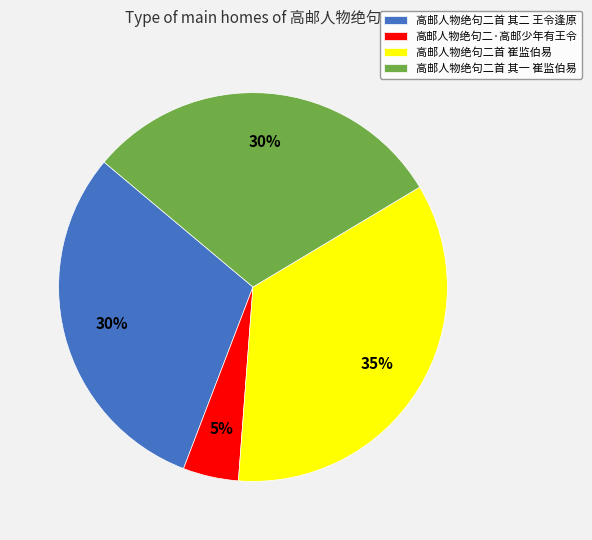

Which slice is the smallest?

高邮人物绝句二·高邮少年有王令